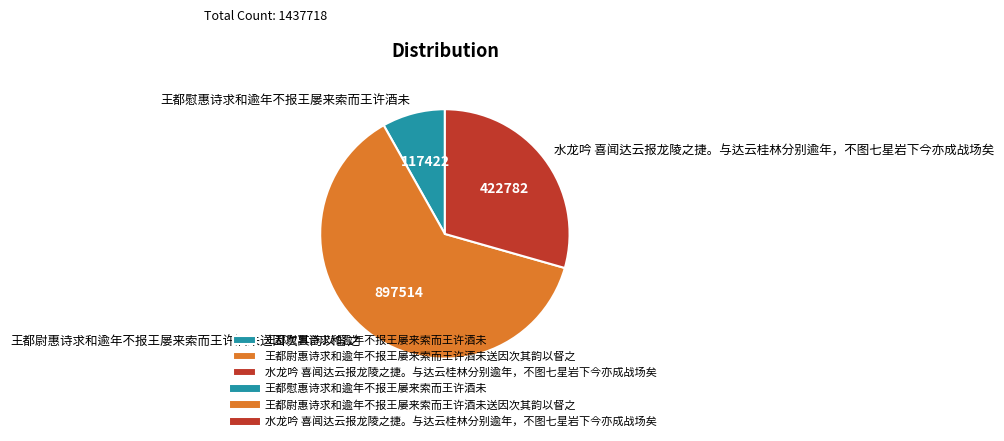

How many slices are in this pie chart?

3